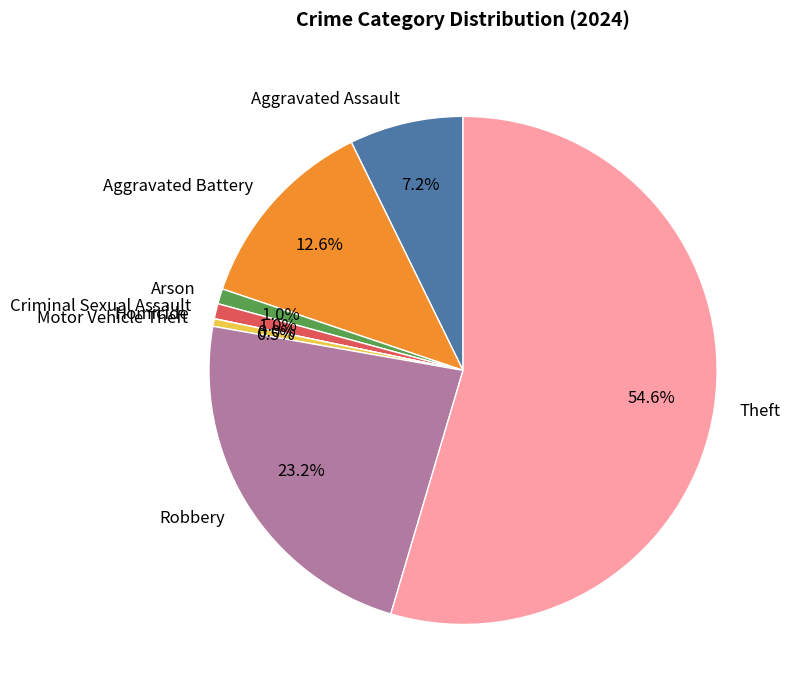

What percentage is the Aggravated Battery slice, to the nearest percent?

13%